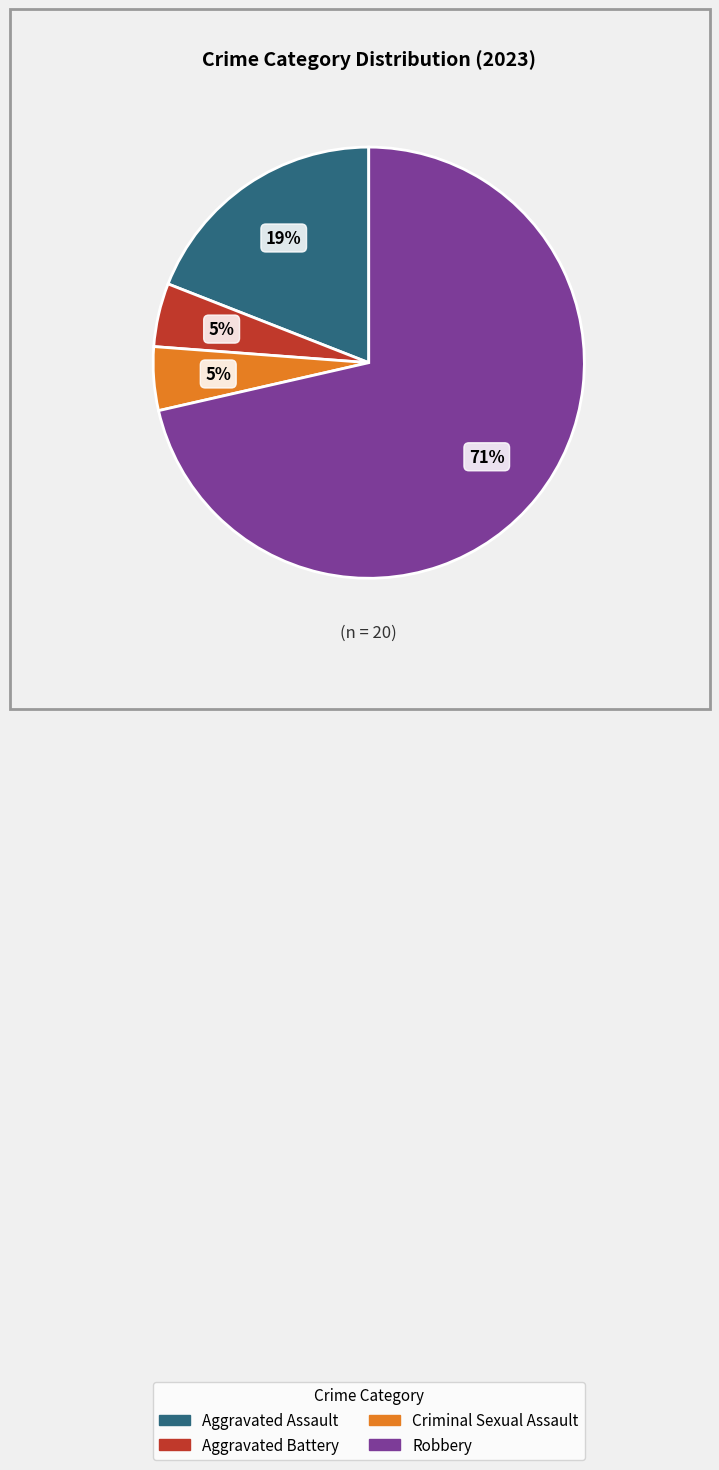

What is the largest slice in the pie chart?

Robbery